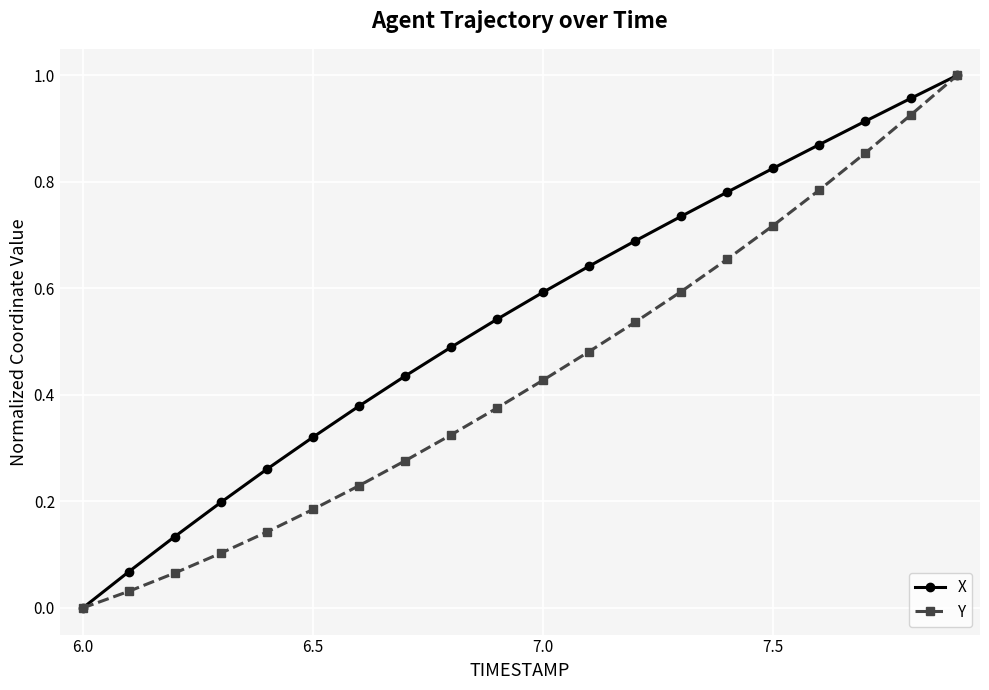

True or false: Y has more than 1 points higher than both neighbors.

False